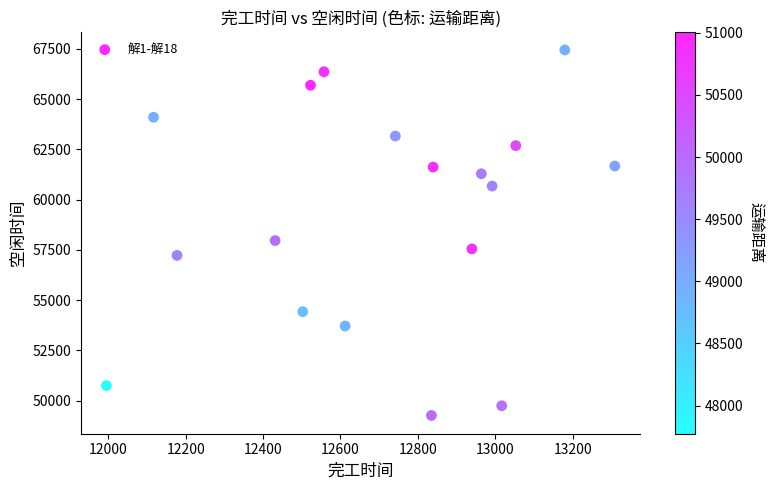

What is the range of X values (max minus min)?

1314.0